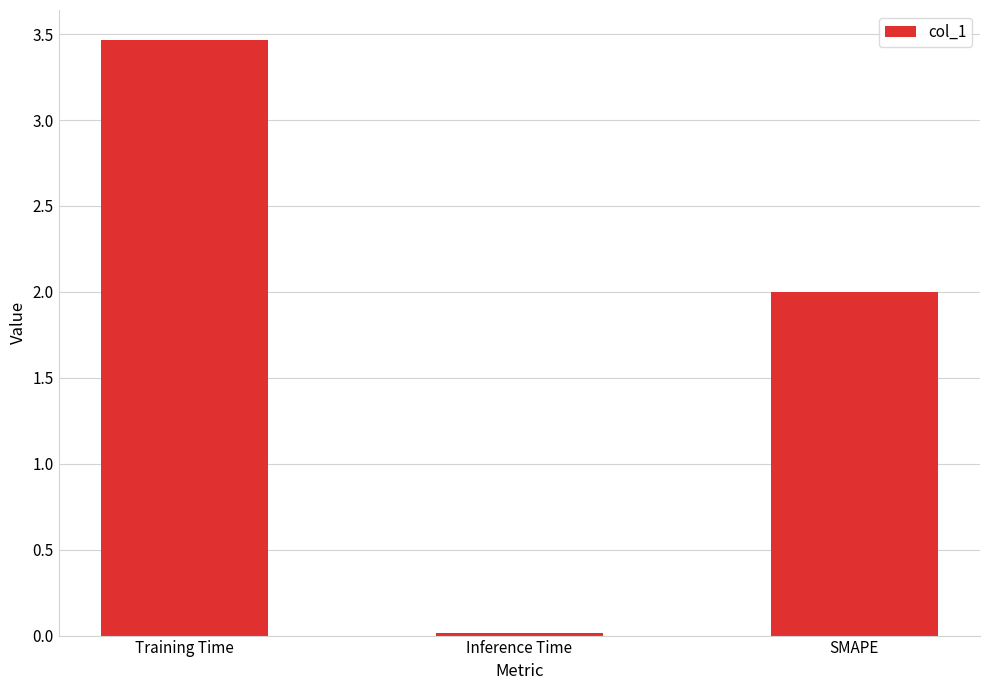

Does the chart contain stacked bars?

No